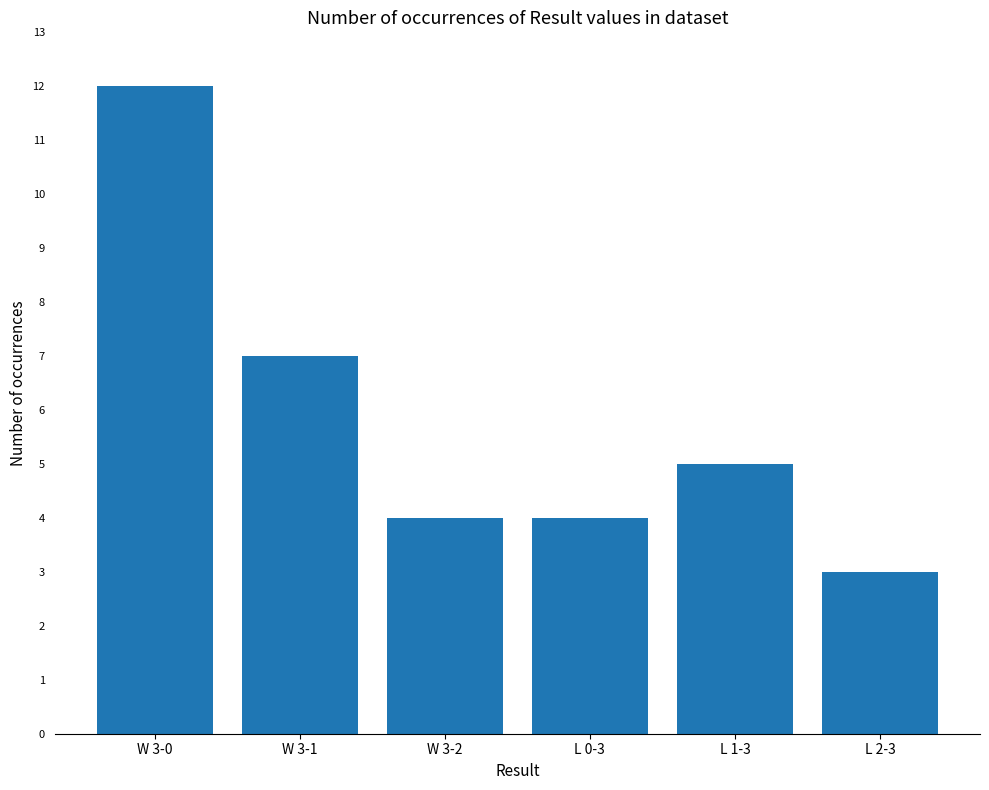

How many bars are there in total?

6